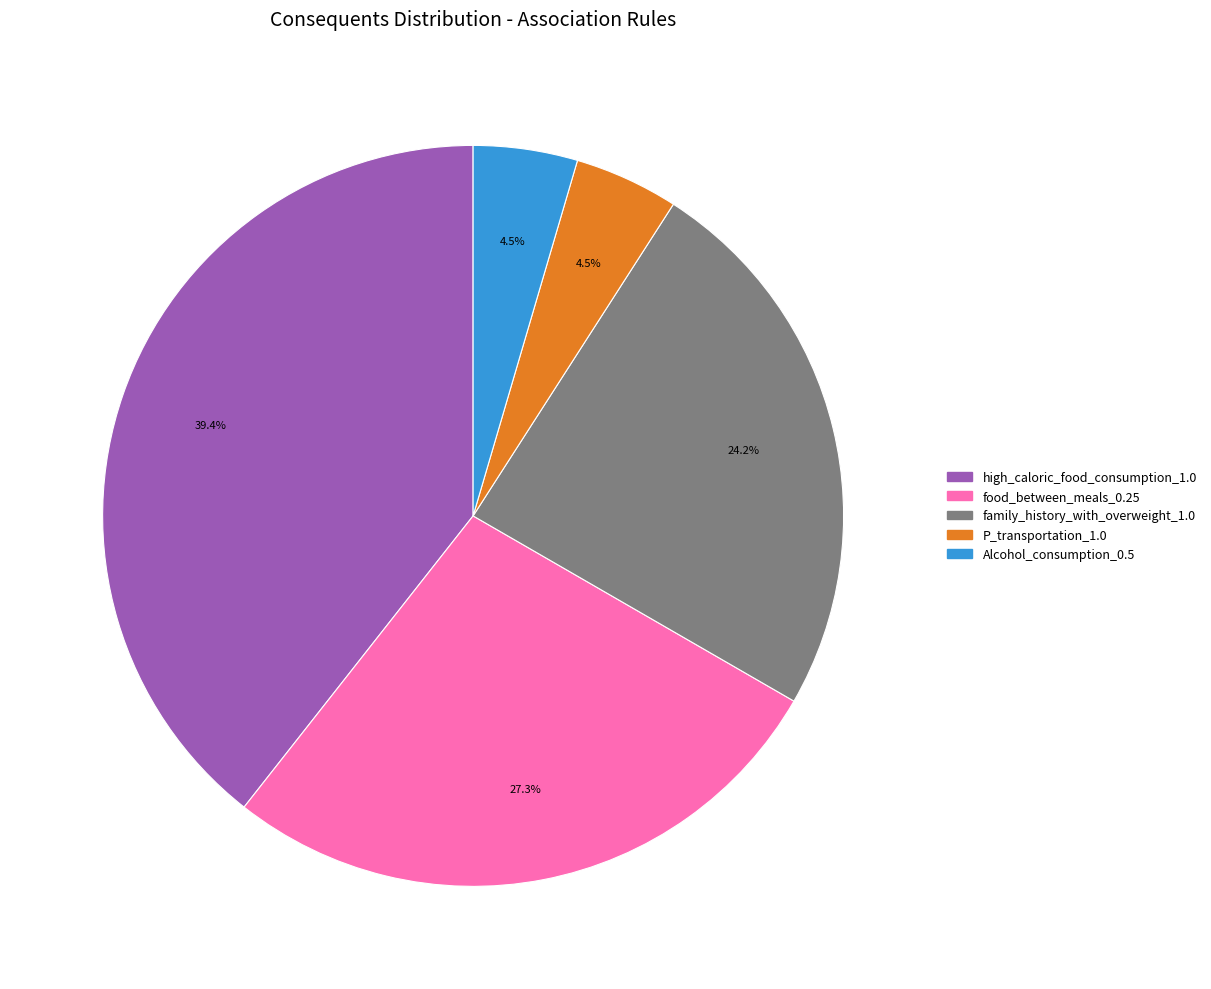

To the nearest percent, what percentage of the pie is high_caloric_food_consumption_1.0?

39%